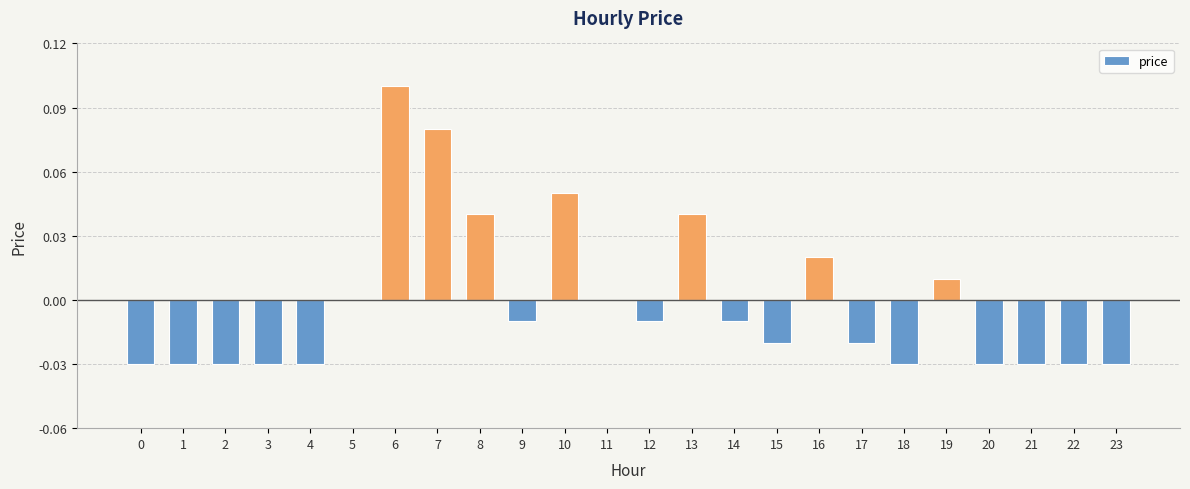

The chart shows a value of 0.0 at 8. True or false?

True